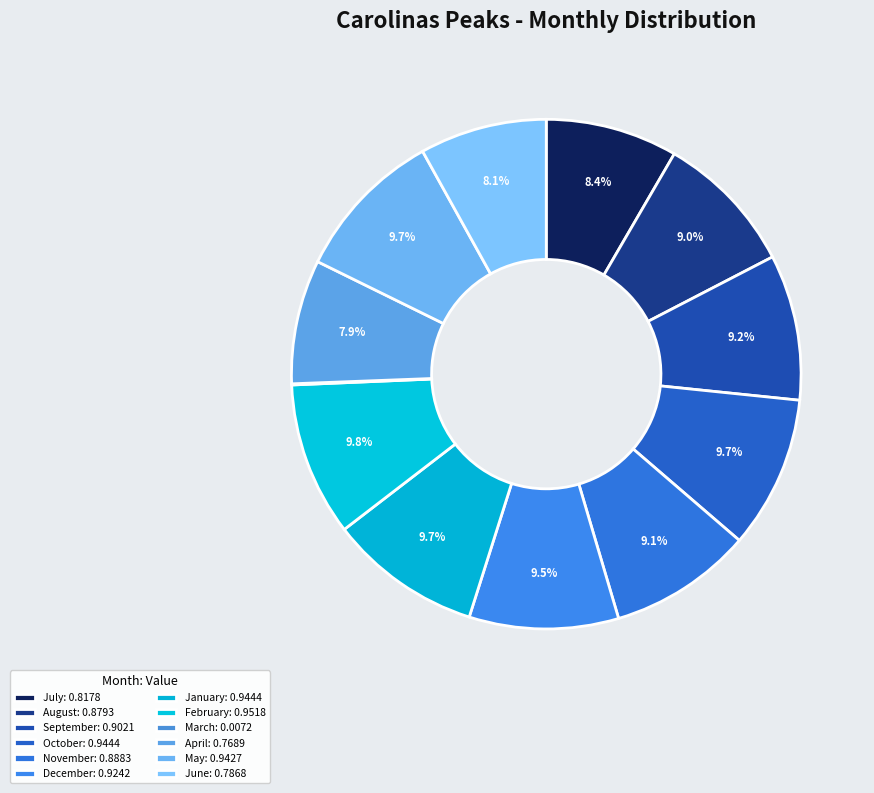

To the nearest percent, what is the average slice percentage?

8%